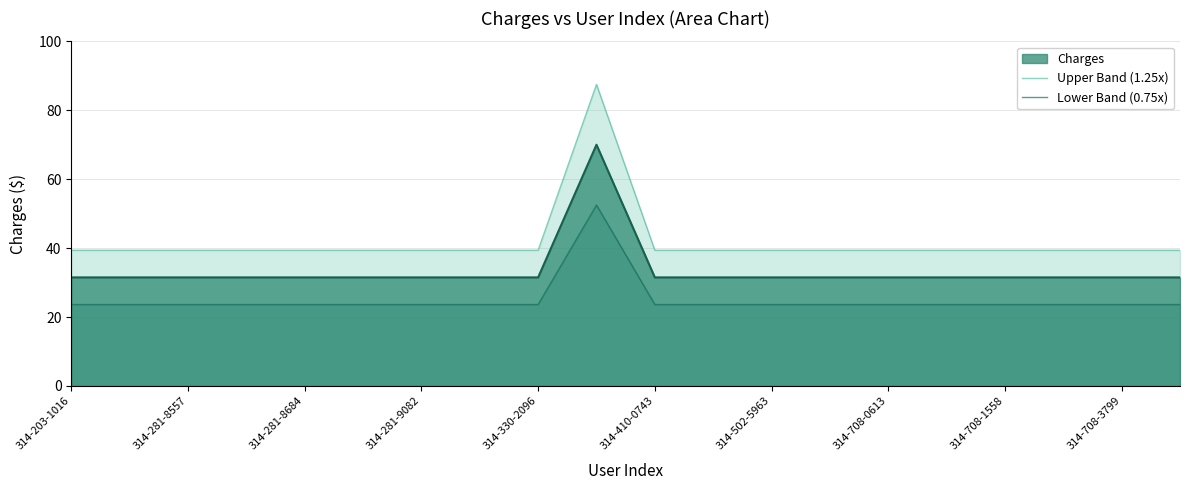

What is the minimum value for Charges?

31.5